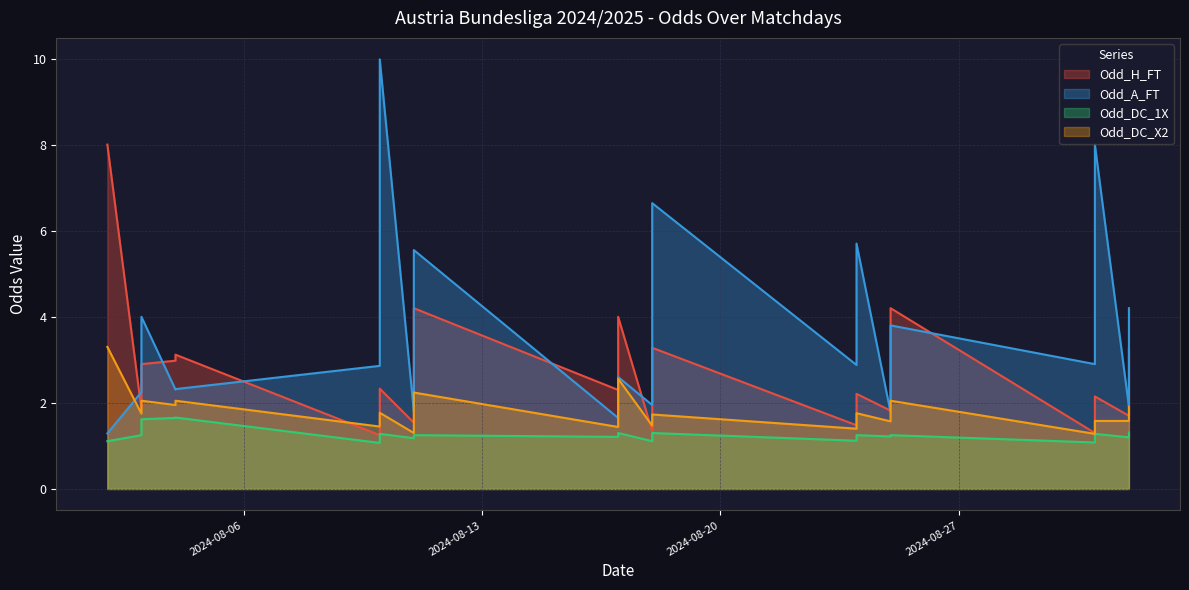

What is the spread (max minus min) of values at 2024-09-01?

3.0